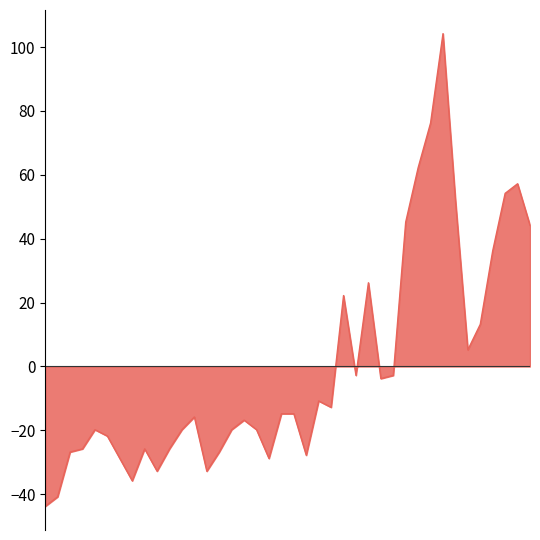

How many series are shown in this chart?

1